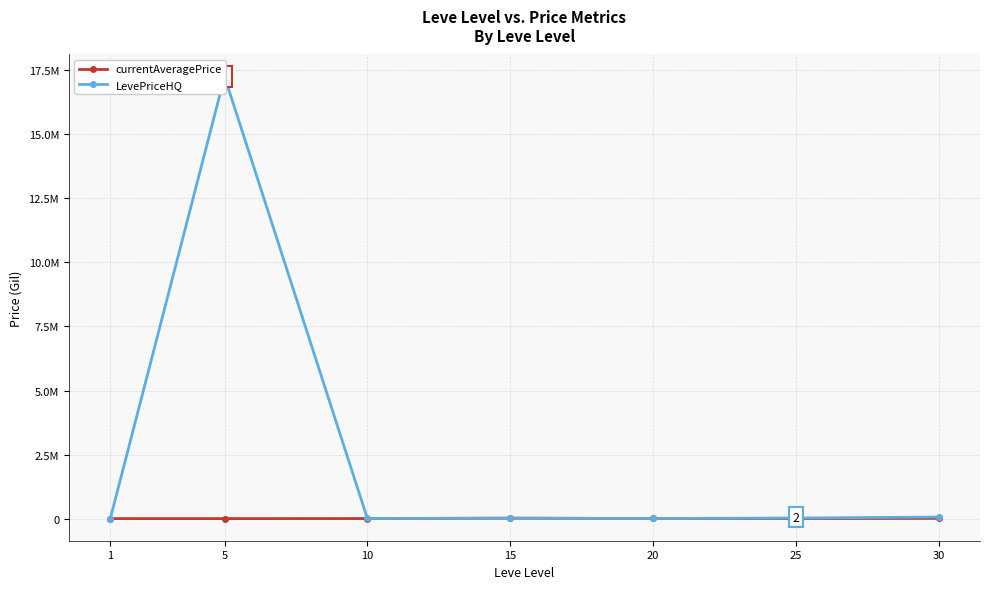

True or false: LevePriceHQ and currentAveragePrice cross at least once.

False